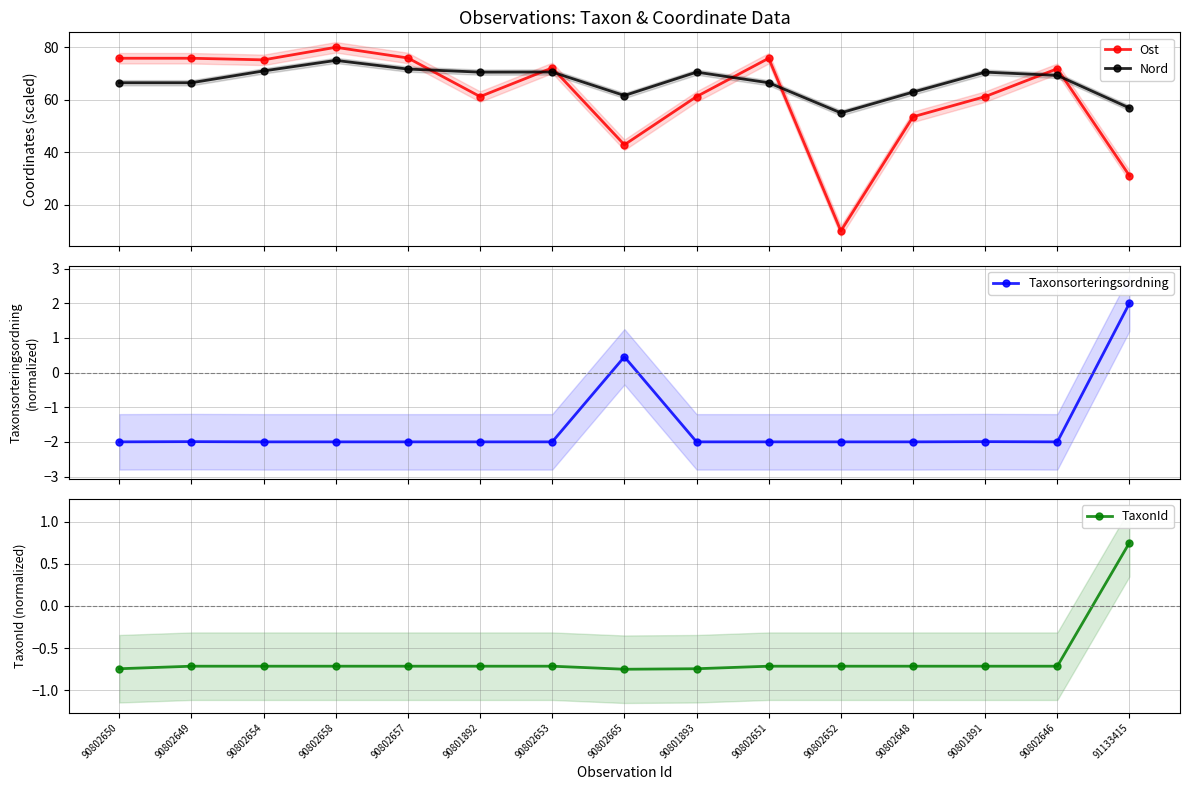

Reading right to left, extract all data points from this chart.

Ost: 91133415=31.0	90802646=71.8	90801891=61.2	90802648=53.5	90802652=10.0	90802651=75.8	90801893=61.2	90802665=42.8	90802653=72.2	90801892=61.2	90802657=75.9	90802658=80.0	90802654=75.2	90802649=75.8	90802650=75.8
Nord: 91133415=56.9	90802646=69.3	90801891=70.5	90802648=62.9	90802652=55.0	90802651=66.5	90801893=70.5	90802665=61.6	90802653=70.6	90801892=70.5	90802657=71.7	90802658=75.0	90802654=71.0	90802649=66.5	90802650=66.5
Taxonsorteringsordning: 91133415=2.0	90802646=-2.0	90801891=-2.0	90802648=-2.0	90802652=-2.0	90802651=-2.0	90801893=-2.0	90802665=0.5	90802653=-2.0	90801892=-2.0	90802657=-2.0	90802658=-2.0	90802654=-2.0	90802649=-2.0	90802650=-2.0
TaxonId: 91133415=0.8	90802646=-0.7	90801891=-0.7	90802648=-0.7	90802652=-0.7	90802651=-0.7	90801893=-0.7	90802665=-0.8	90802653=-0.7	90801892=-0.7	90802657=-0.7	90802658=-0.7	90802654=-0.7	90802649=-0.7	90802650=-0.7